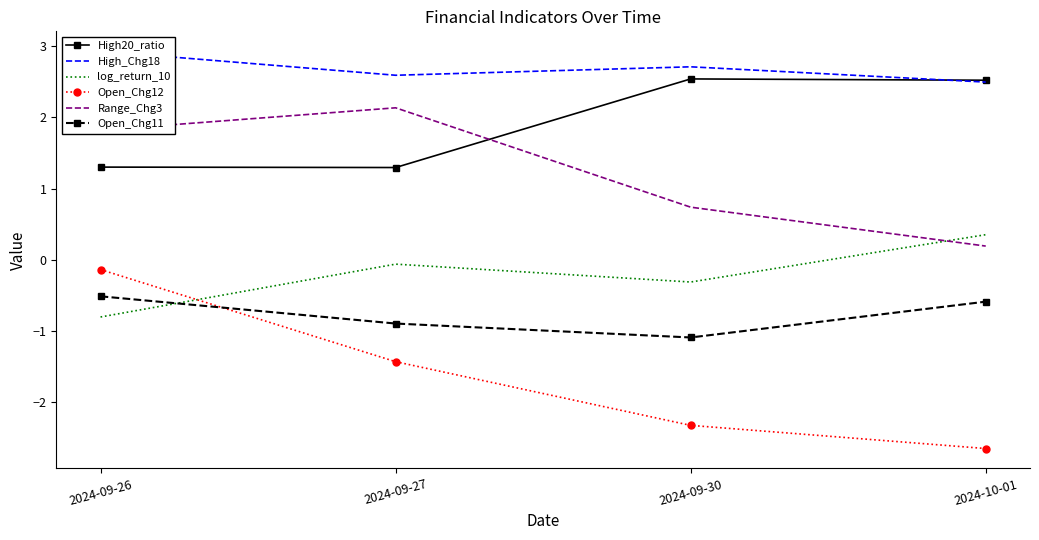

How many series are shown in this chart?

6